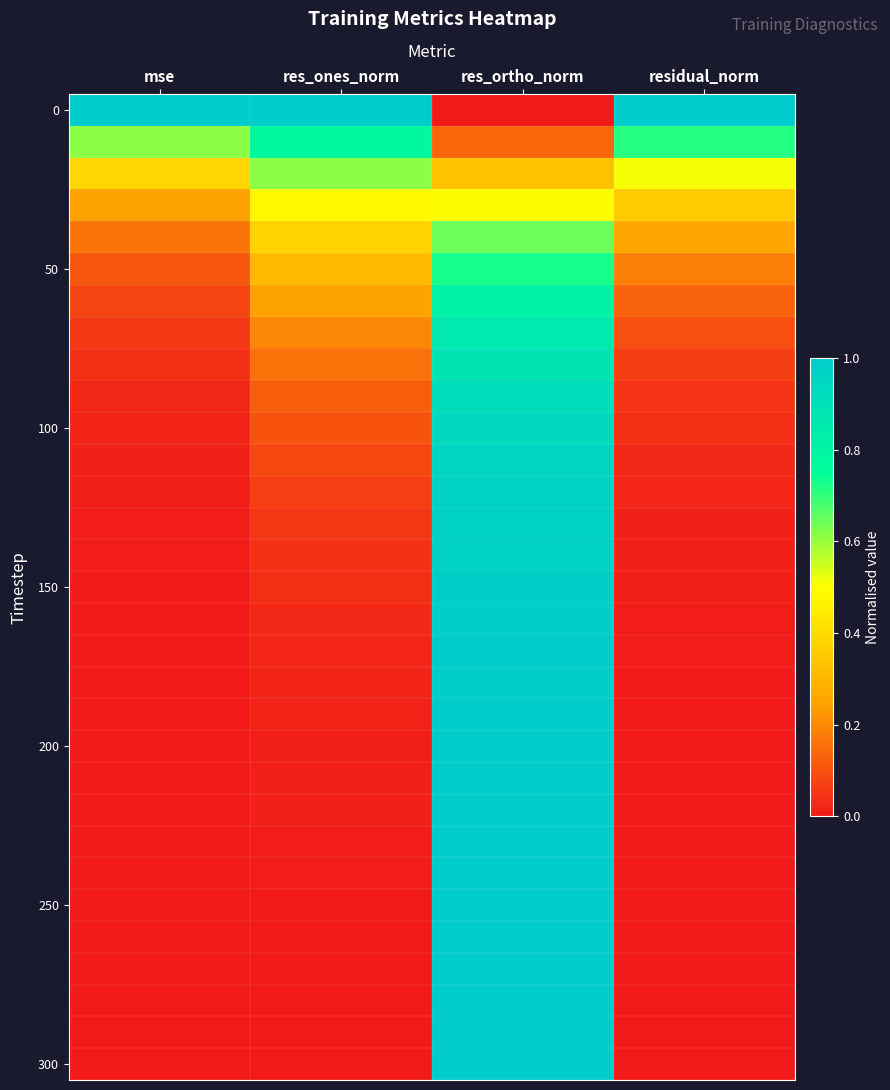

Between residual_norm and res_ones_norm, which is larger?

res_ones_norm